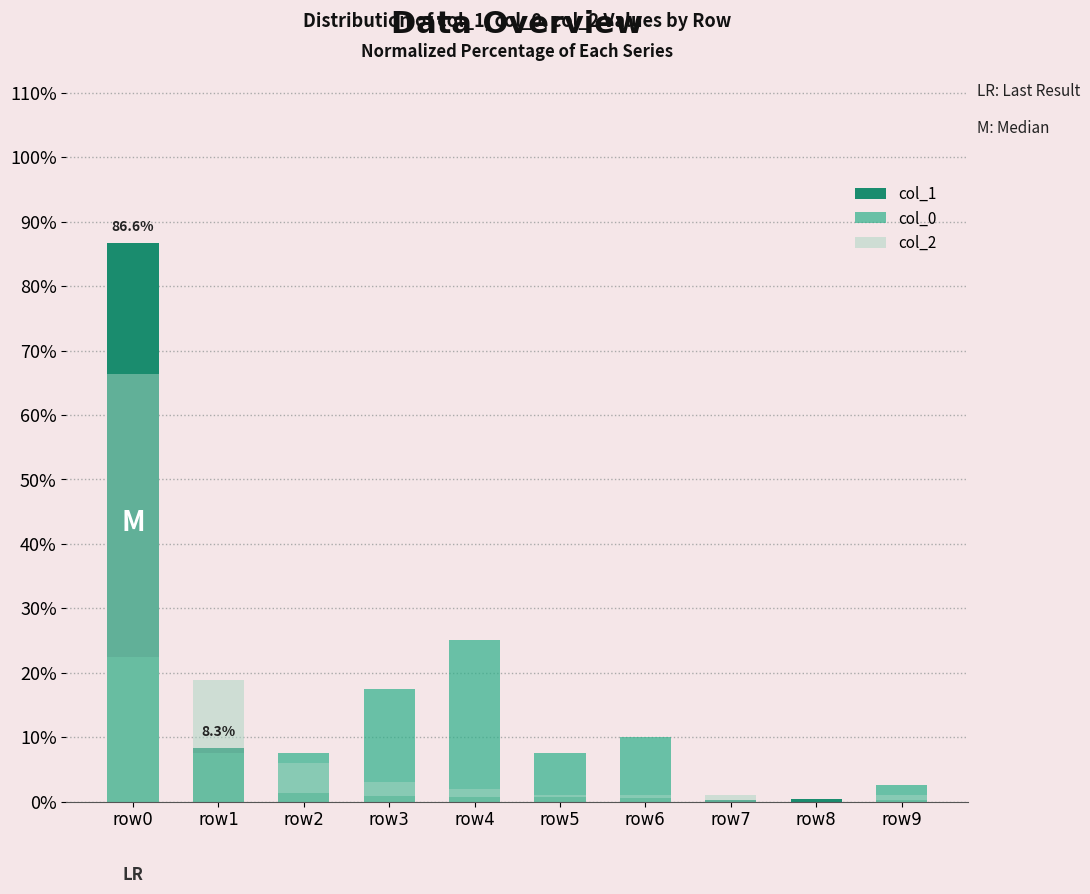

What is the total value across all series at row2?

14.7